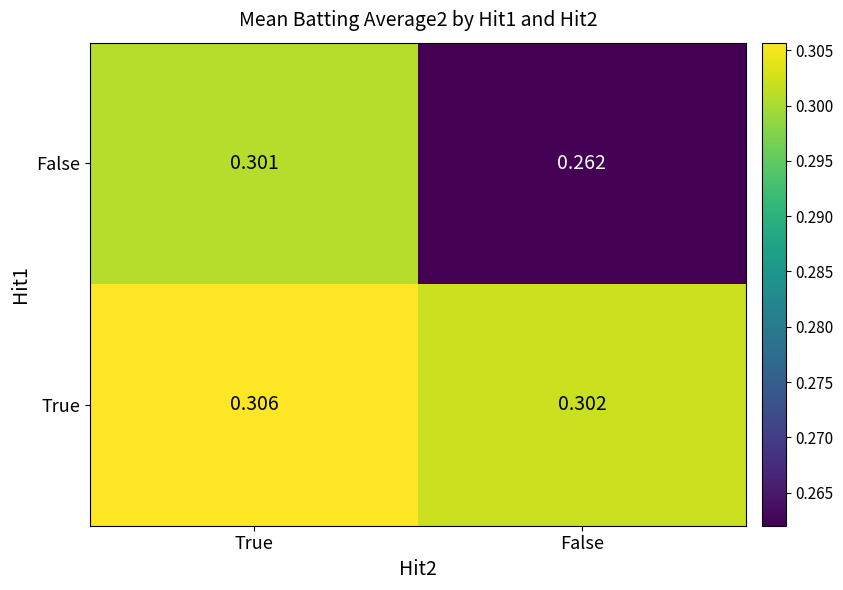

Which category has the lowest value across all series?

False